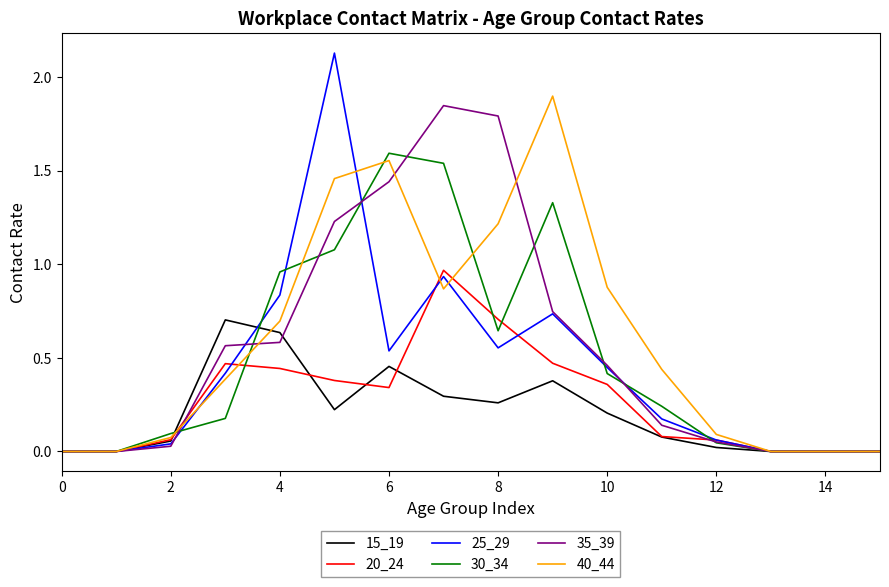

Which series has the widest spread of values?

25_29